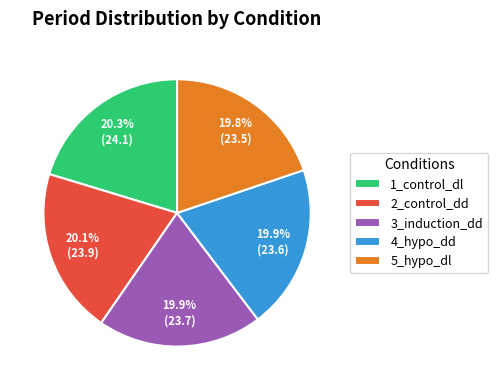

What is the ratio of the value at 2_control_dd to the value at 5_hypo_dl?

1.0